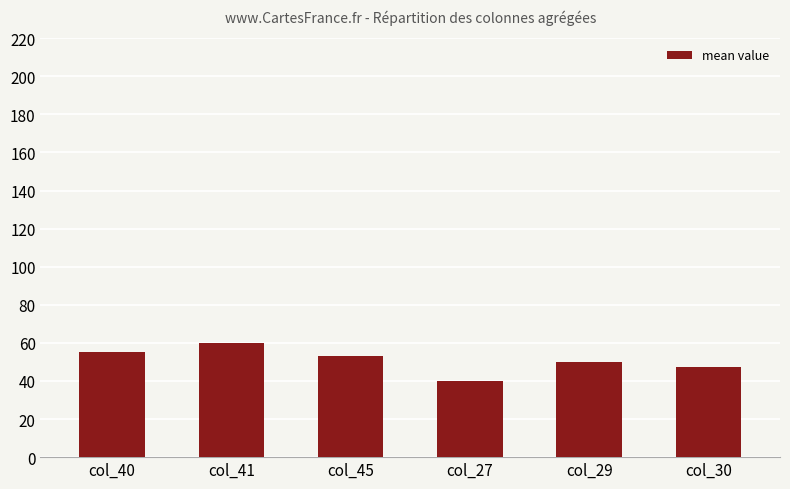

At which label does the data first exceed 53?

col_40